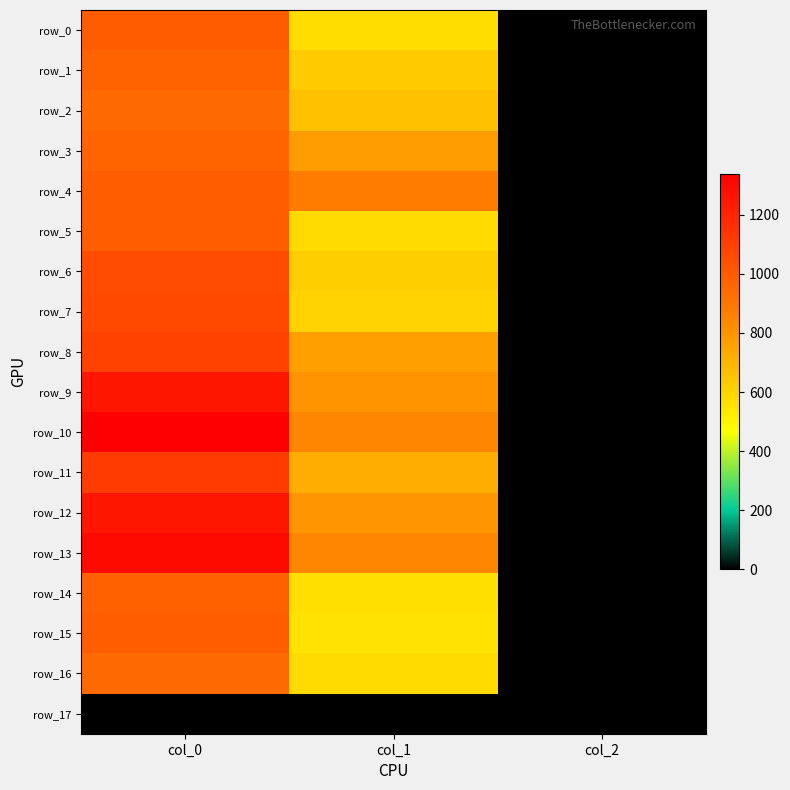

What is the maximum value shown in the chart?

1336.7